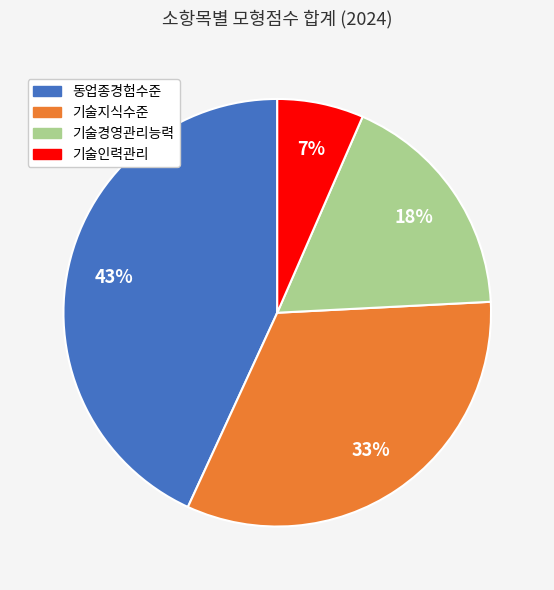

Combined, do 기술인력관리 and 기술경영관리능력 account for over 50%?

No